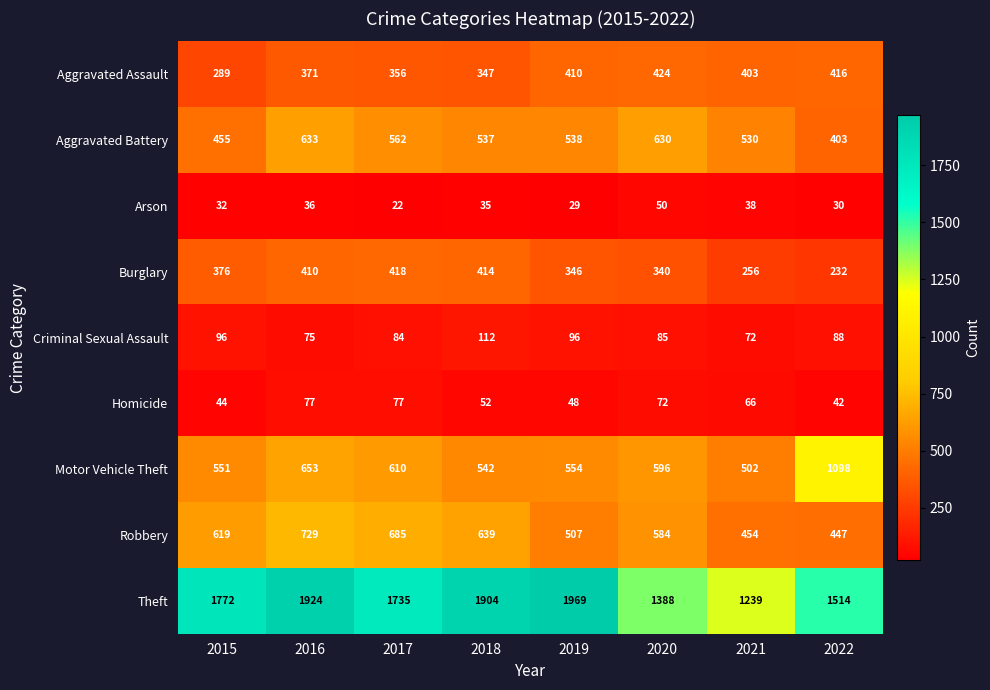

Rank the series by their maximum value, from highest to lowest.

Theft, Motor Vehicle Theft, Robbery, Aggravated Battery, Aggravated Assault, Burglary, Criminal Sexual Assault, Homicide, Arson